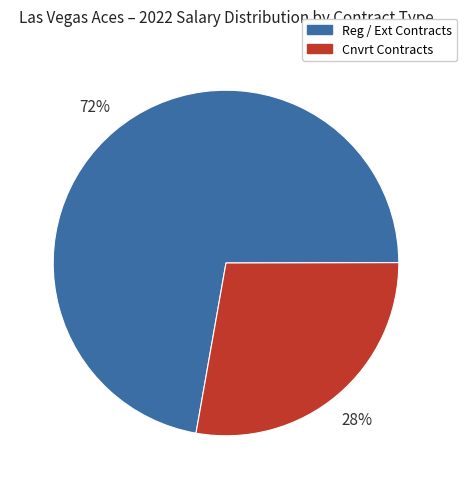

Which slice is the largest?

Reg / Ext Contracts